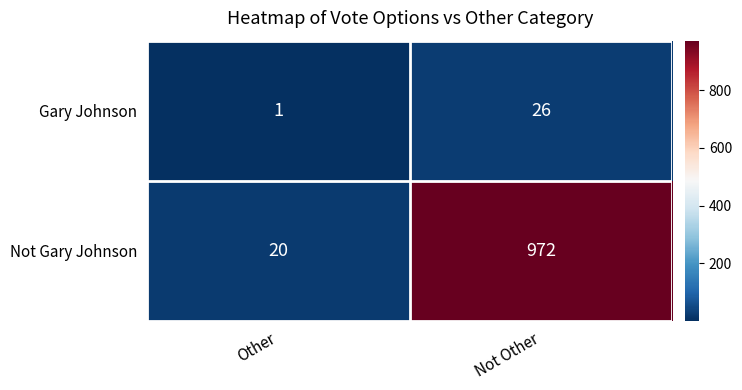

What is the spread (max minus min) of values at Other?

19